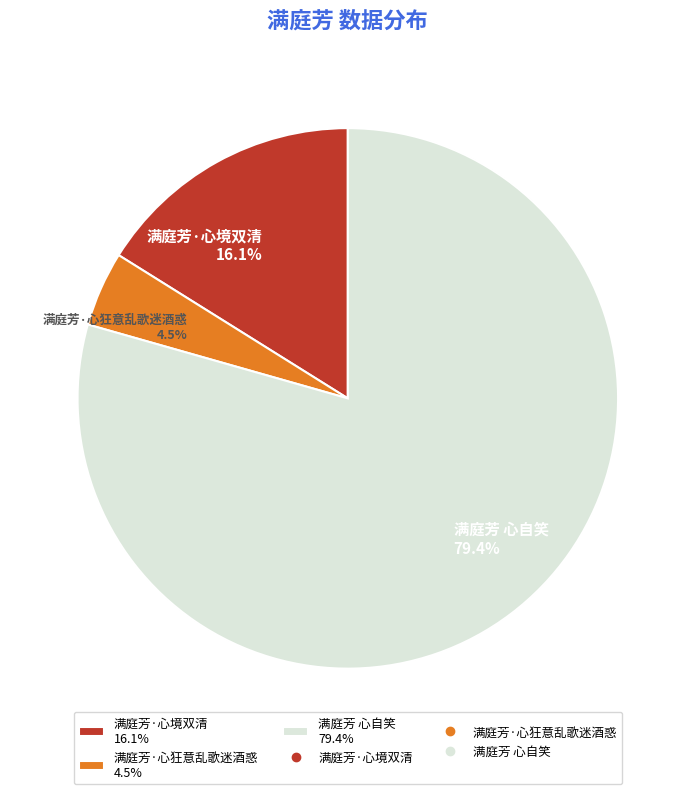

To the nearest percent, what is the combined percentage of 满庭芳·心狂意乱歌迷酒惑 and 满庭芳 心自笑?

84%